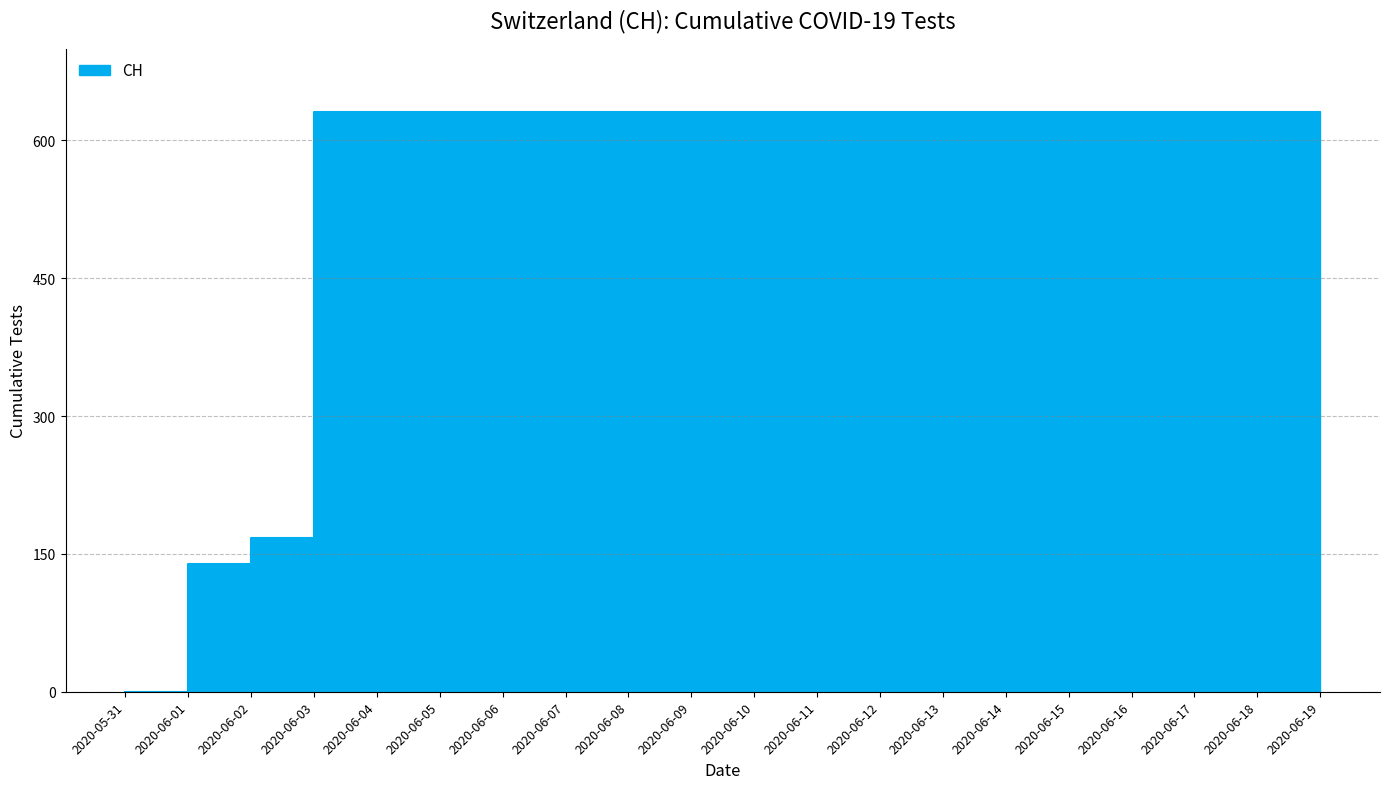

At which label is the value closest to 315?

2020-06-02